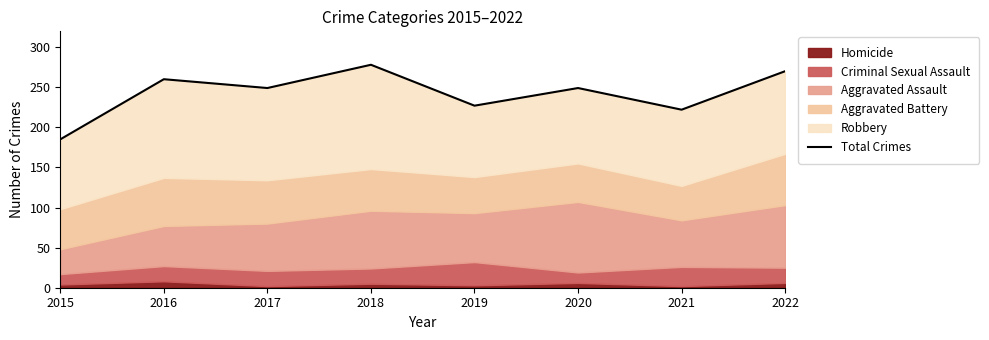

What is the ratio of the value at 2017 to the value at 2019?

1.1